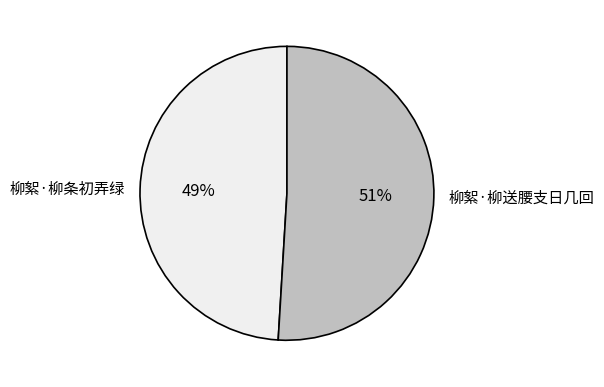

Count the number of slices in the pie.

2